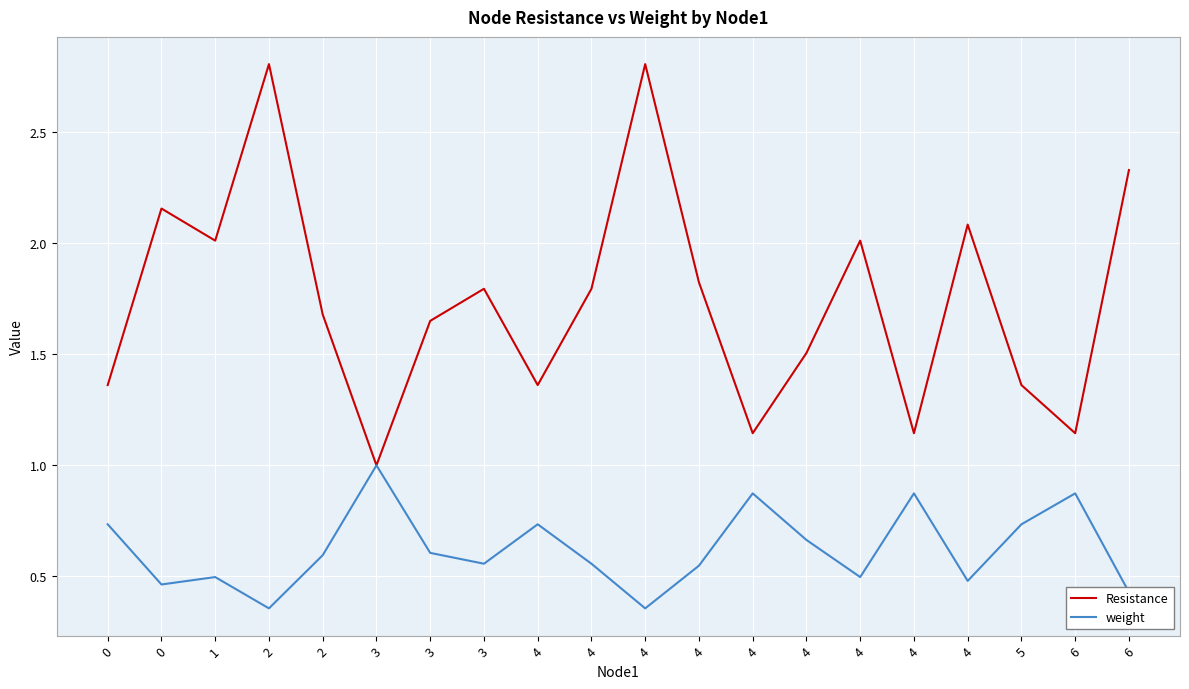

How many lines are shown in the chart?

2